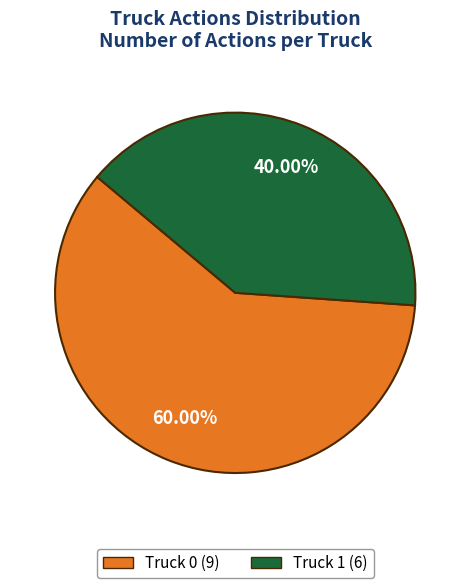

True or false: Truck 1 accounts for 40% of the total.

True